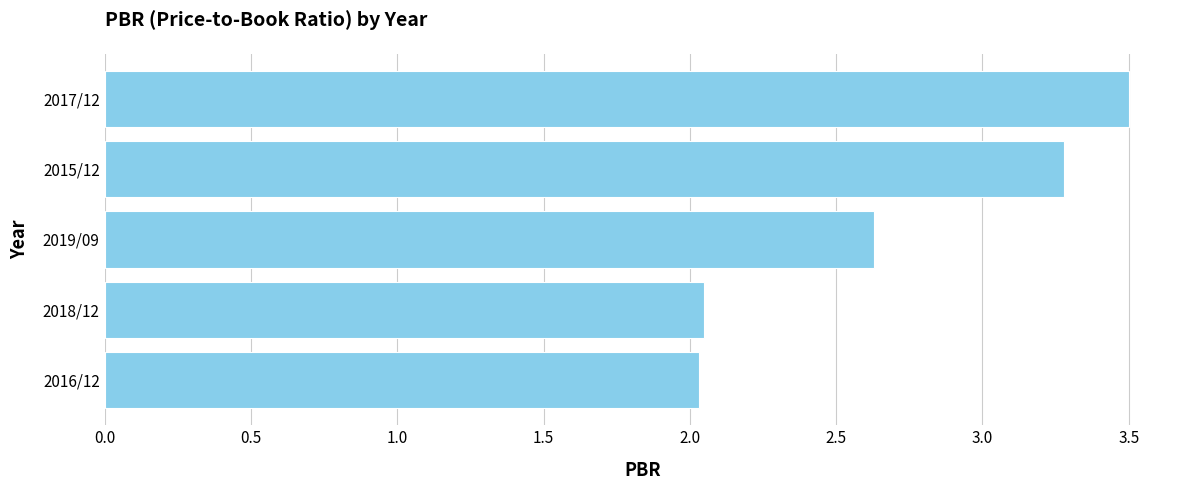

How many categories are shown in the chart?

5